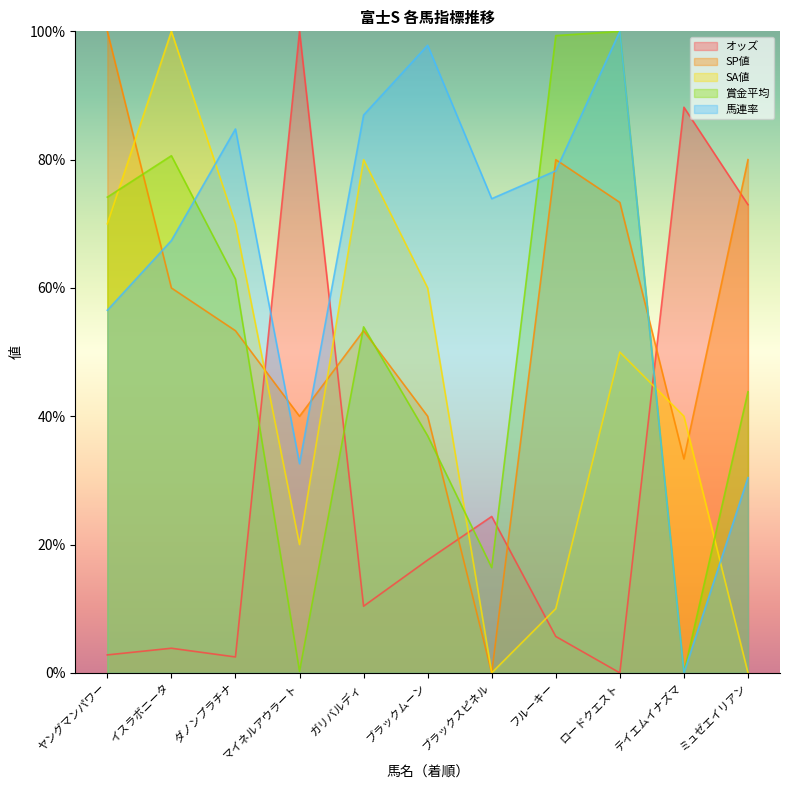

Where is SA値 nearest to the value 50?

ロードクエスト